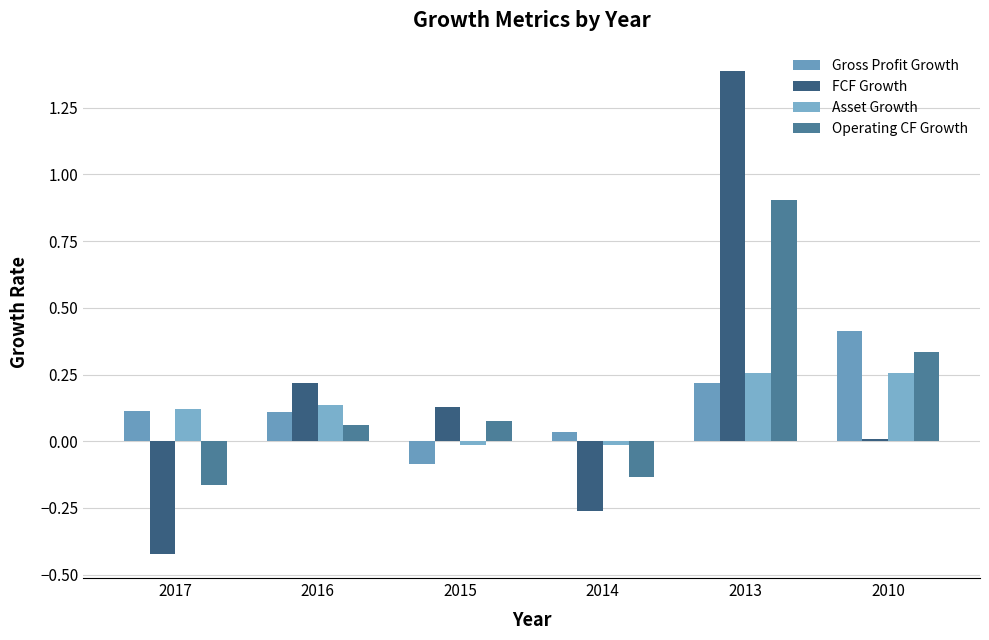

How many data points does each series have?

6